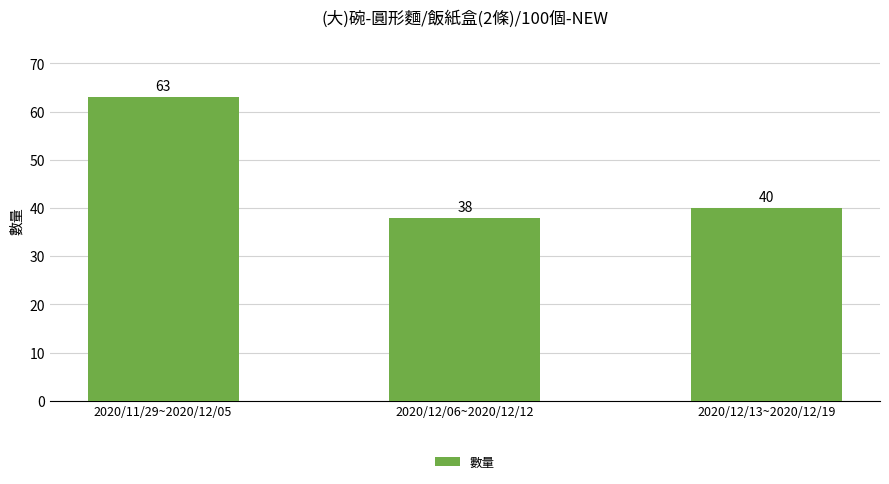

List the labels in order of value, smallest first.

2020/12/06~2020/12/12, 2020/12/13~2020/12/19, 2020/11/29~2020/12/05